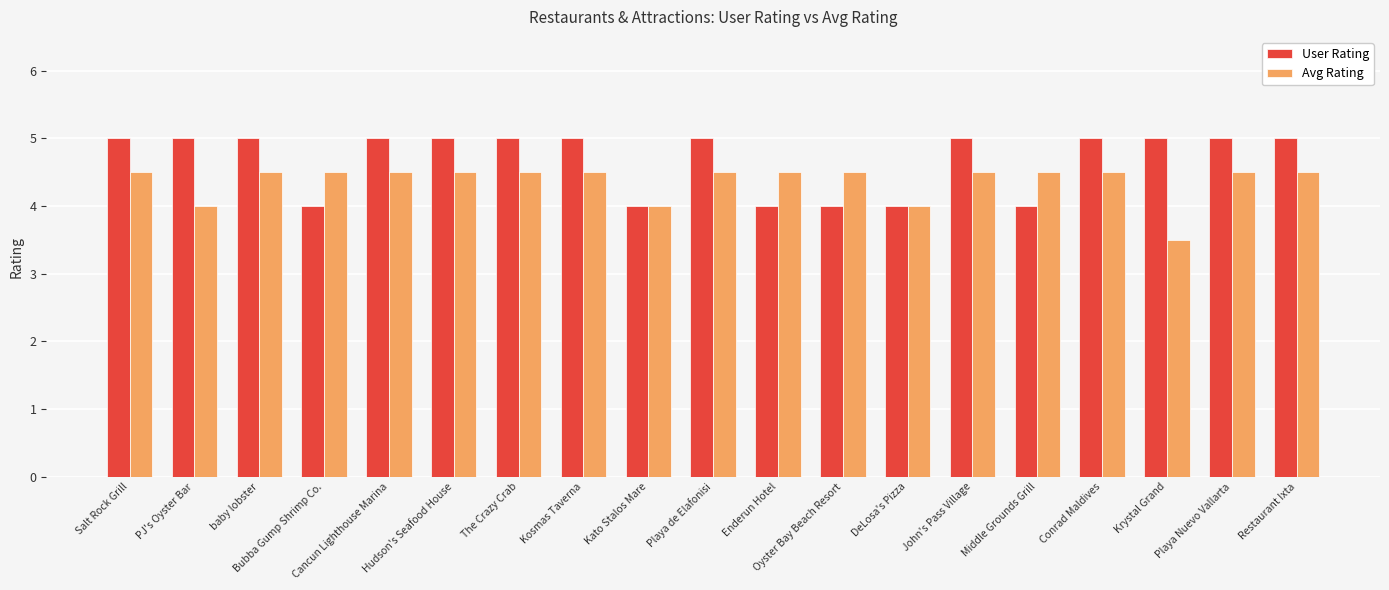

The value of User Rating at DeLosa's Pizza is 4.0. True or false?

True